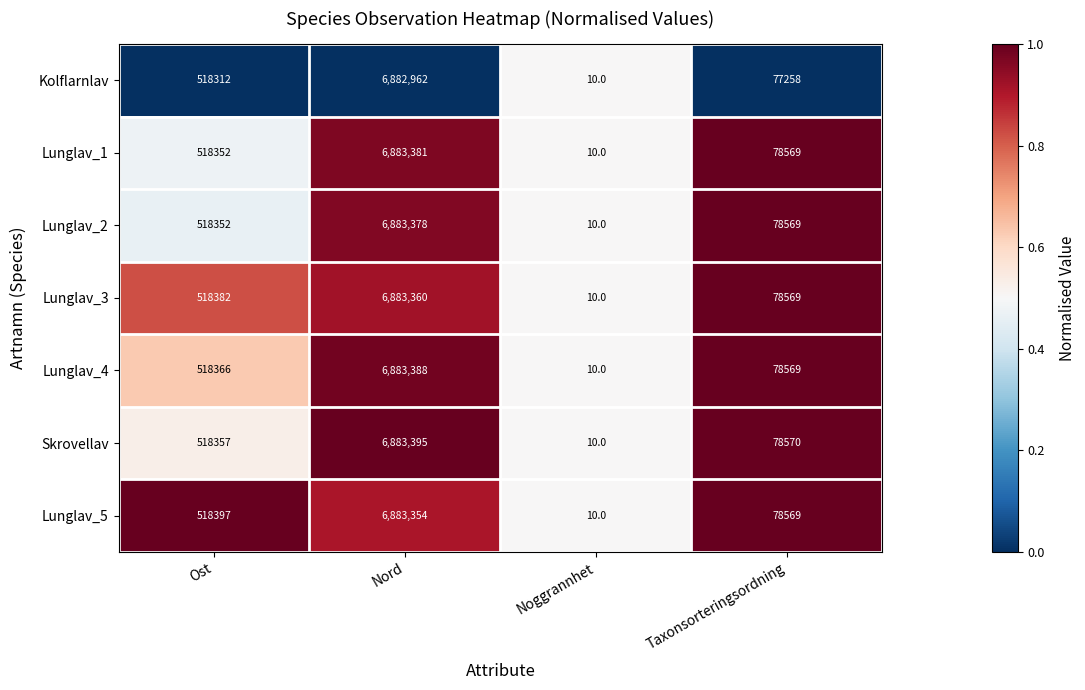

What is the total value across all series at Noggrannhet?

70